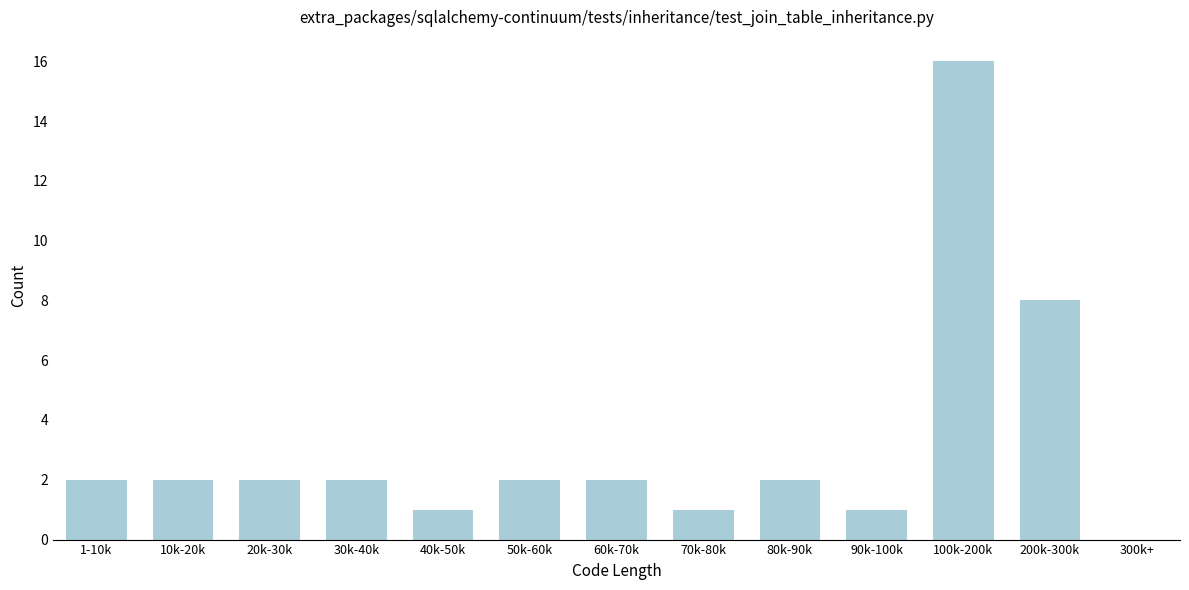

Reading left to right, what are all the values shown in this chart?

1-10k=2	10k-20k=2	20k-30k=2	30k-40k=2	40k-50k=1	50k-60k=2	60k-70k=2	70k-80k=1	80k-90k=2	90k-100k=1	100k-200k=16	200k-300k=8	300k+=0